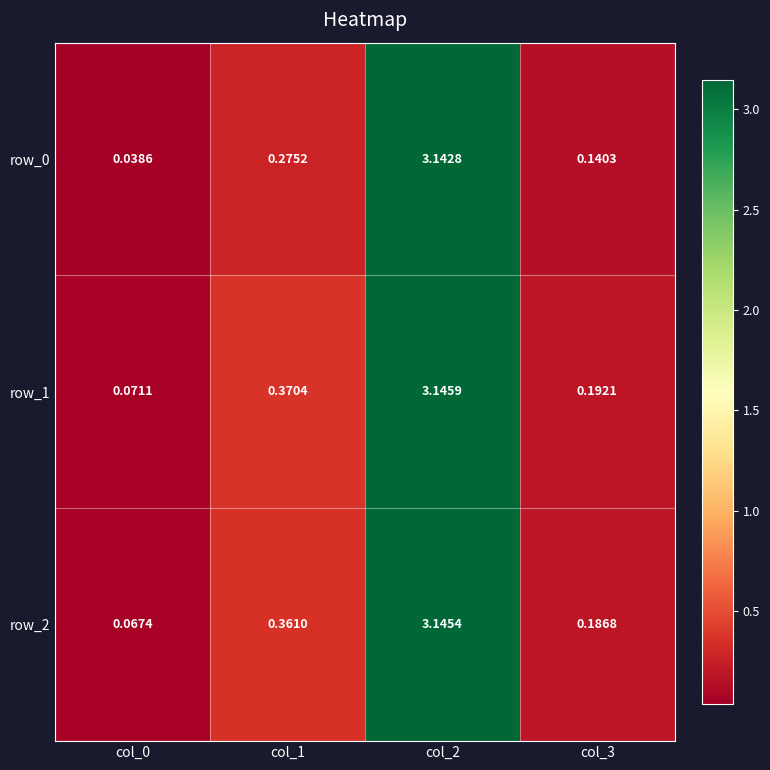

Reading left to right, list all the values displayed in this chart.

row_0: col_0=0.0	col_1=0.3	col_2=3.1	col_3=0.1
row_1: col_0=0.1	col_1=0.4	col_2=3.1	col_3=0.2
row_2: col_0=0.1	col_1=0.4	col_2=3.1	col_3=0.2